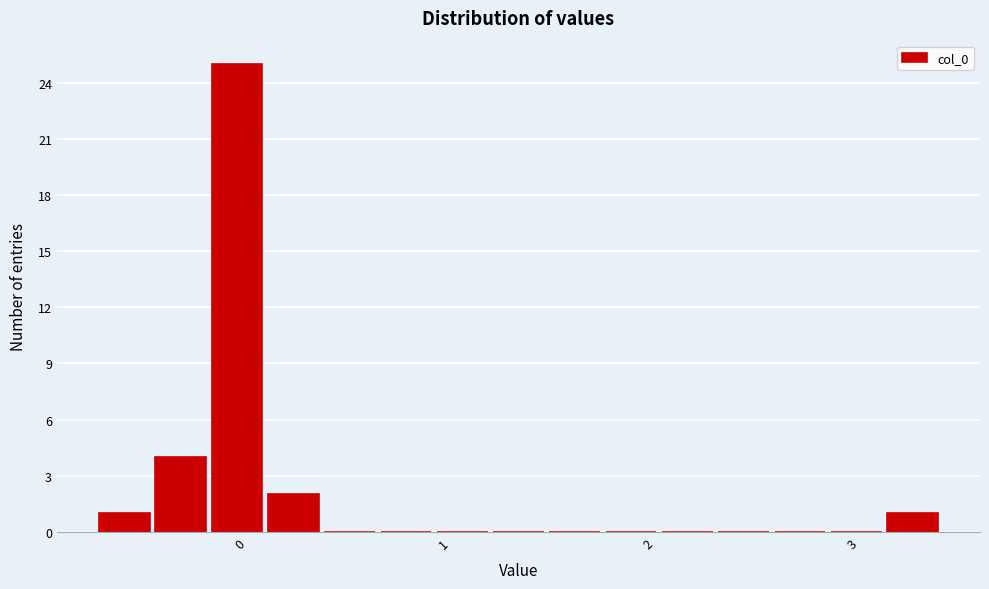

Read against the x-axis, roughly where is the centre of the tallest bar?

0.0